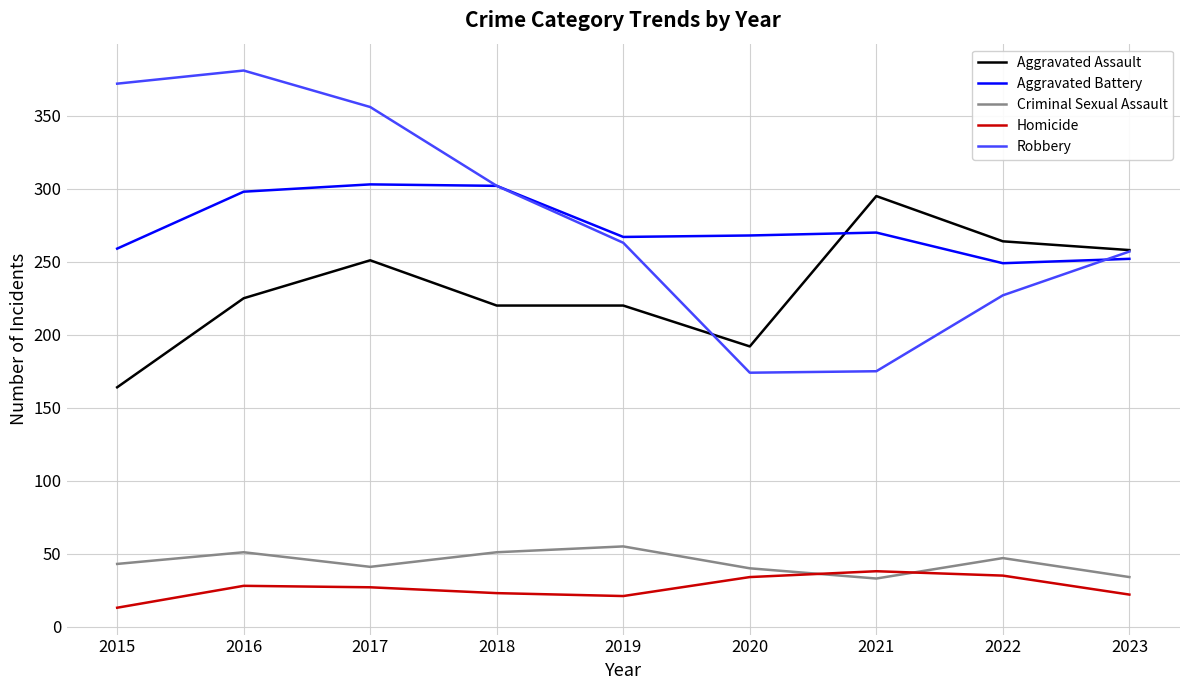

Between which two adjacent categories do Aggravated Assault and Robbery first intersect?

2019 and 2020